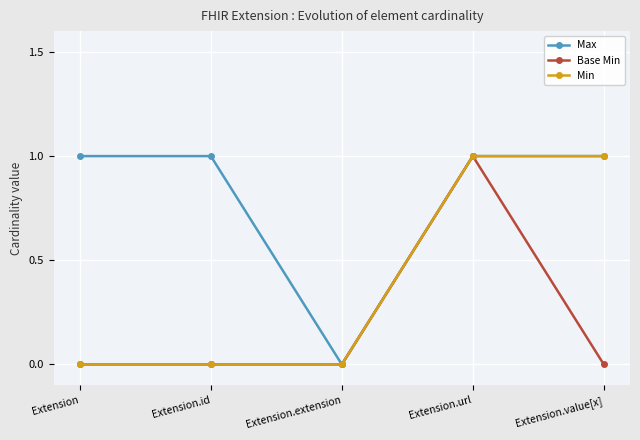

Where is the first local minimum for Max?

Extension.extension